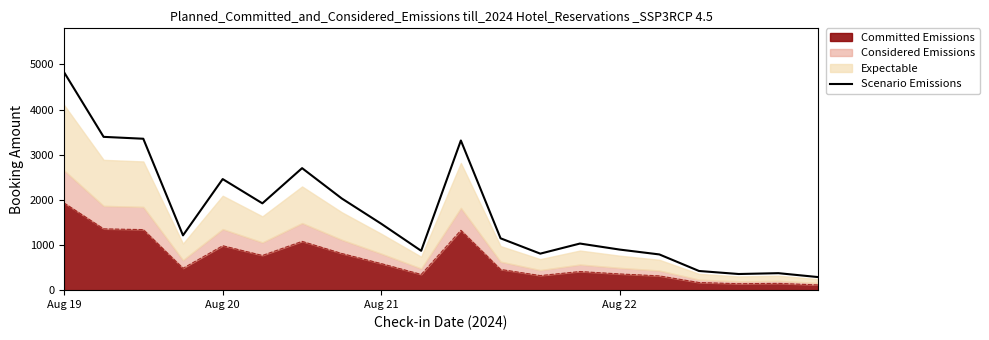

Where does the data first go above 1214?

Aug 19